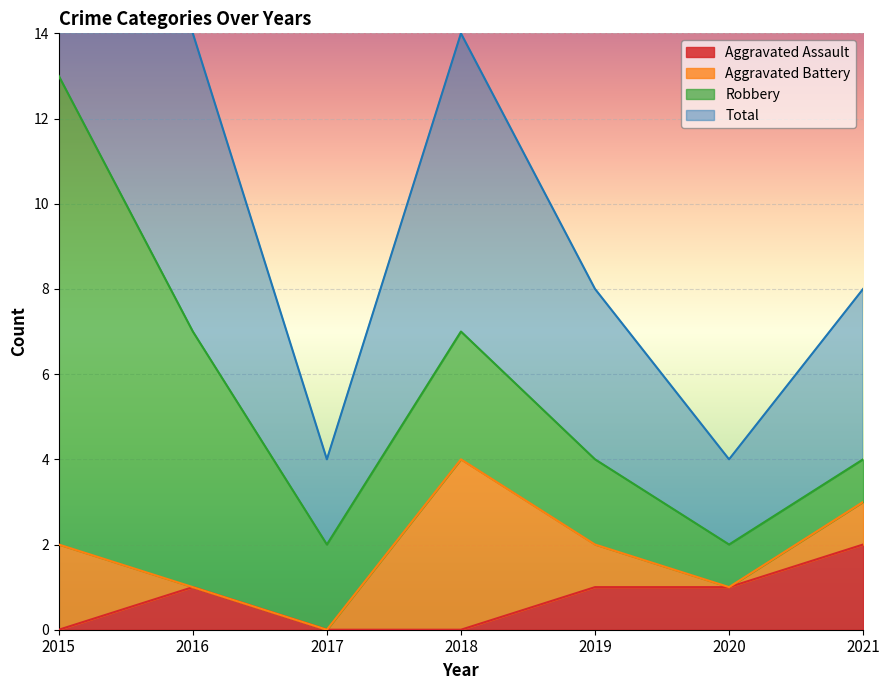

Is it true that Aggravated Assault equals 2 at 2019?

False